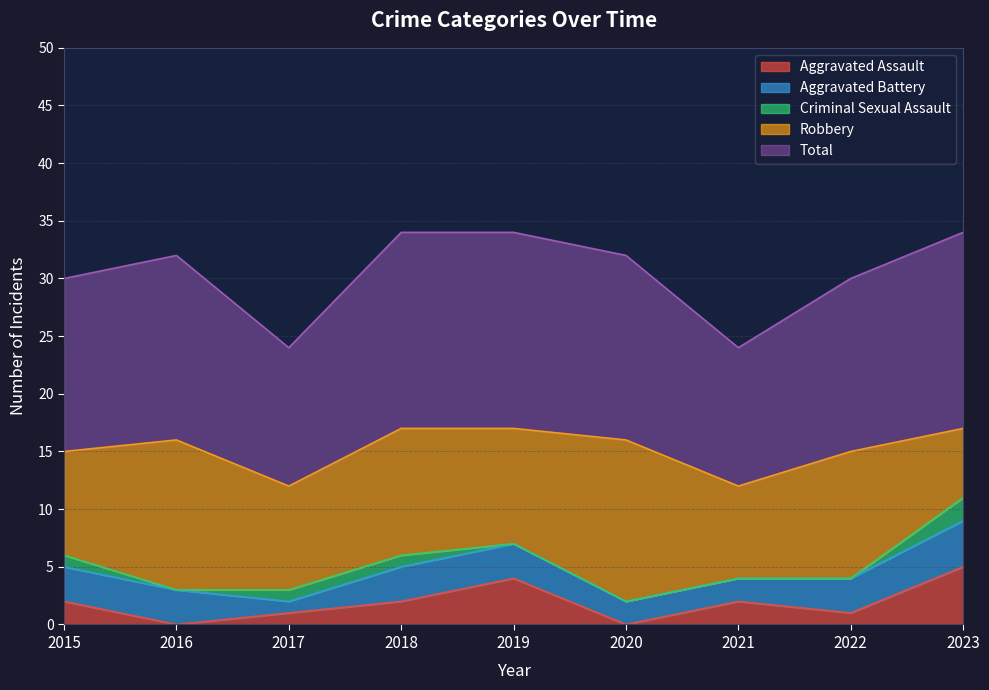

Reading right to left, transcribe all the data shown in this chart.

Aggravated Assault: 2023=5	2022=1	2021=2	2020=0	2019=4	2018=2	2017=1	2016=0	2015=2
Aggravated Battery: 2023=4	2022=3	2021=2	2020=2	2019=3	2018=3	2017=1	2016=3	2015=3
Criminal Sexual Assault: 2023=2	2022=0	2021=0	2020=0	2019=0	2018=1	2017=1	2016=0	2015=1
Robbery: 2023=6	2022=11	2021=8	2020=14	2019=10	2018=11	2017=9	2016=13	2015=9
Total: 2023=17	2022=15	2021=12	2020=16	2019=17	2018=17	2017=12	2016=16	2015=15